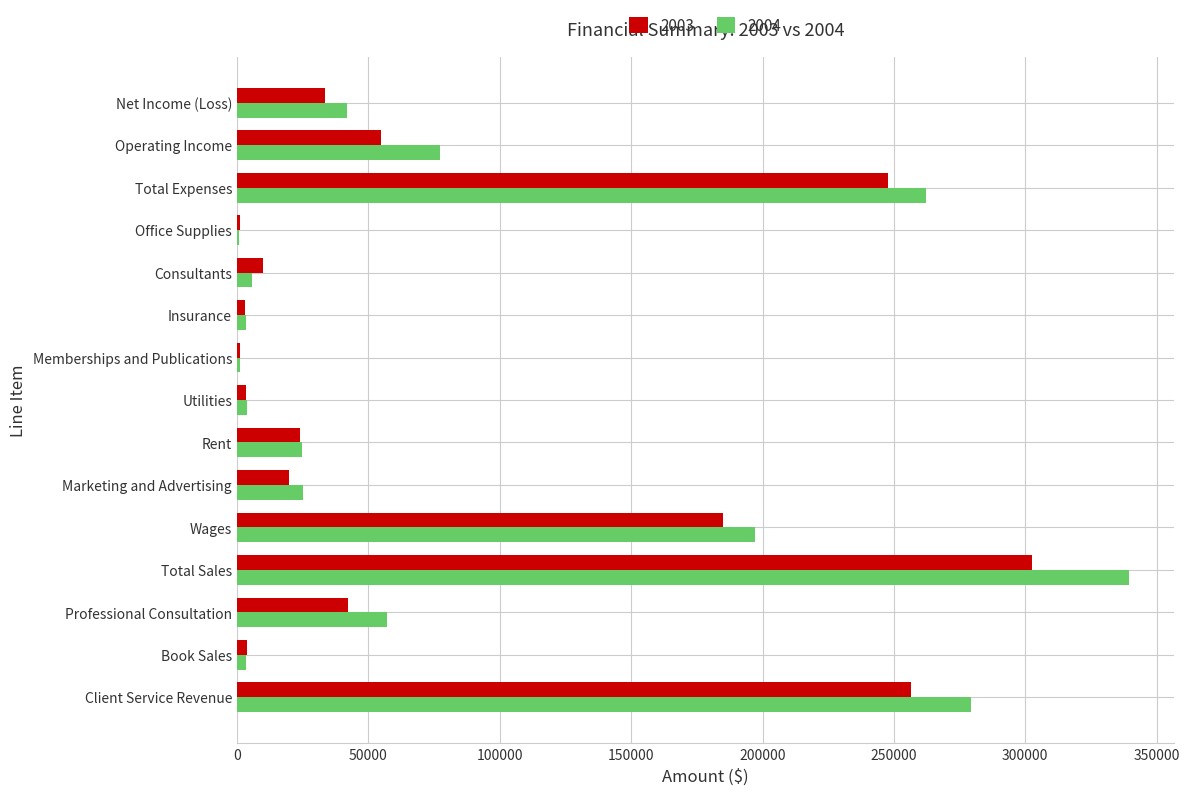

Which category has the highest value in the 2003 series?

Total Sales